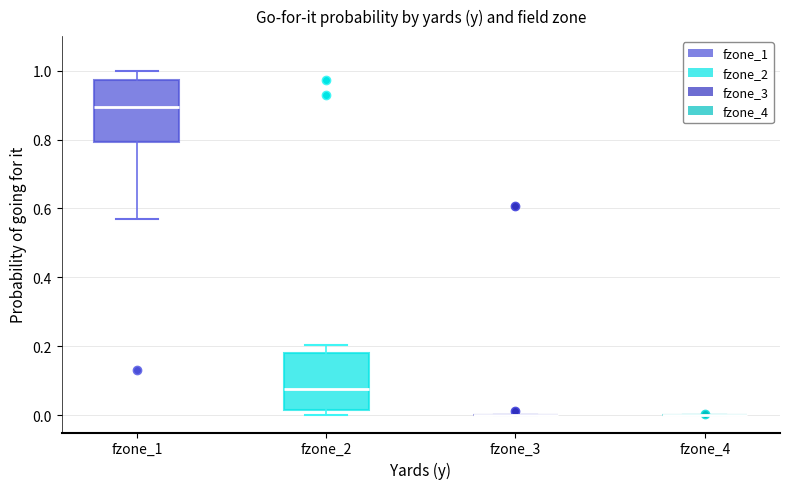

Reading left to right, read every box against the y-axis: the position of its median line, the range the box covers, and the ends of its whiskers. The values are not printed on the chart, so give them approximately, as read against the axis.

fzone_1: median 0.90, box 0.80 to 0.98, whiskers 0.58 to 1.00
fzone_2: median 0.08, box 0.02 to 0.18, whiskers 0.00 to 0.20
fzone_3: box collapsed to a line at 0.00, whiskers 0.00 to 0.00
fzone_4: box collapsed to a line at 0.00, whiskers 0.00 to 0.00